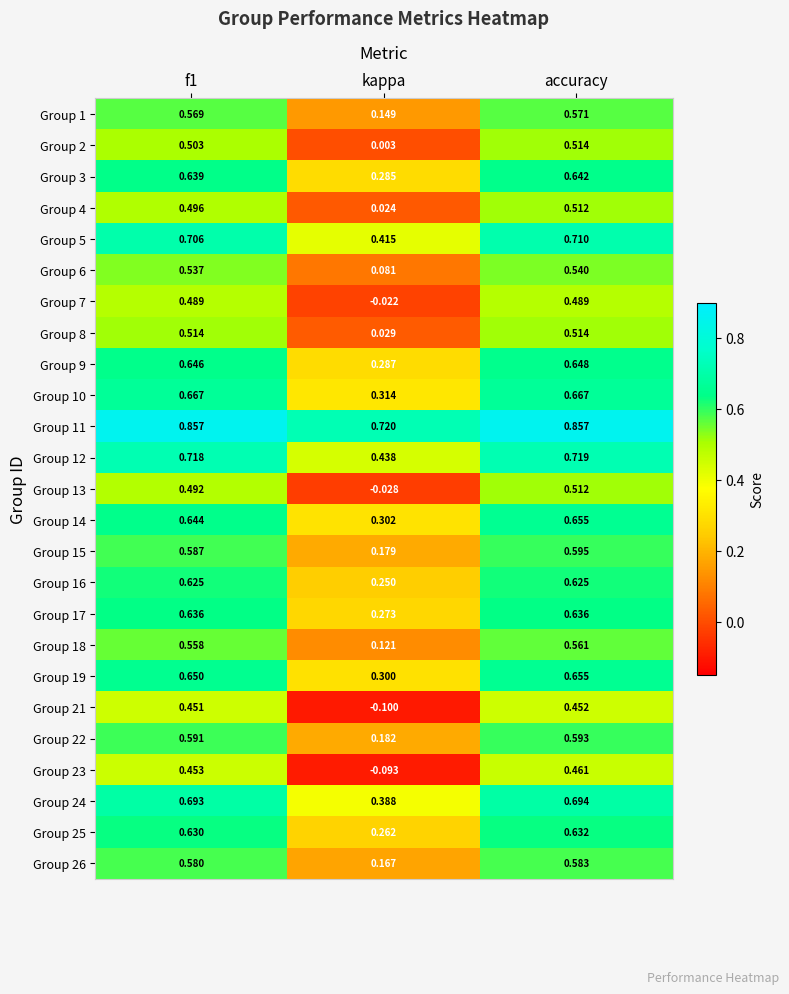

Is the value of Group 21 at f1 greater than the value of Group 17 at accuracy?

No